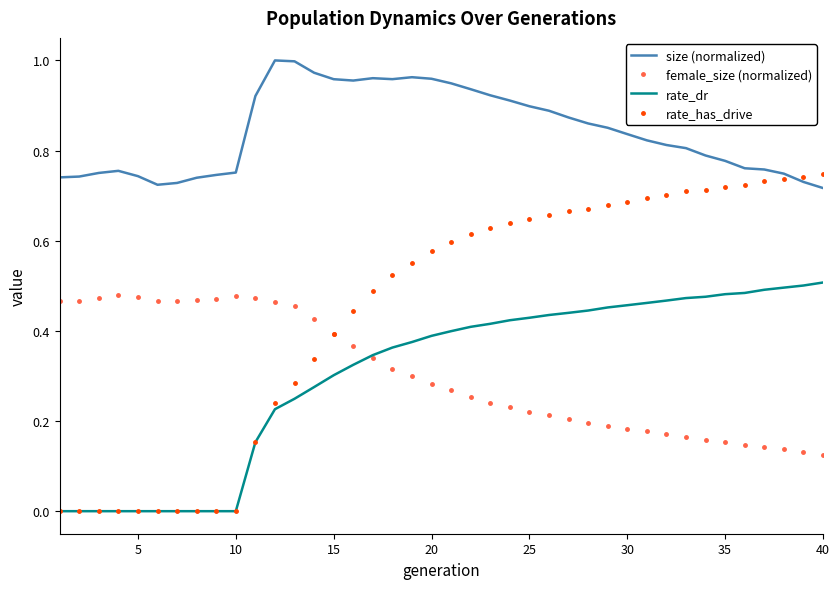

True or false: rate_dr and size (normalized) cross at least once.

False